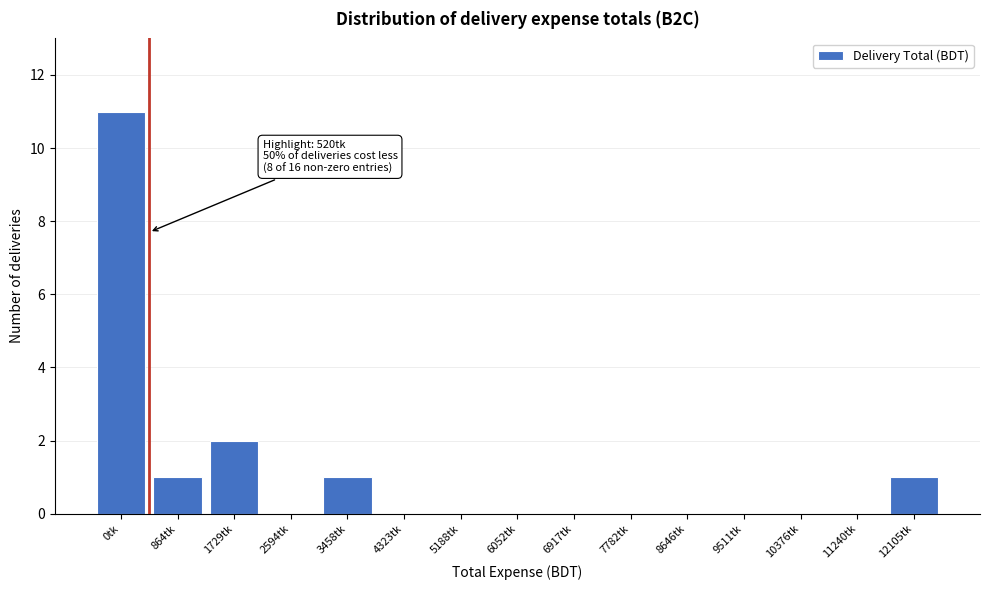

Reading left to right, list all the values displayed in this chart.

0tk=11	864tk=1	1729tk=2	2594tk=0	3458tk=1	4323tk=0	5188tk=0	6052tk=0	6917tk=0	7782tk=0	8646tk=0	9511tk=0	10376tk=0	11240tk=0	12105tk=1